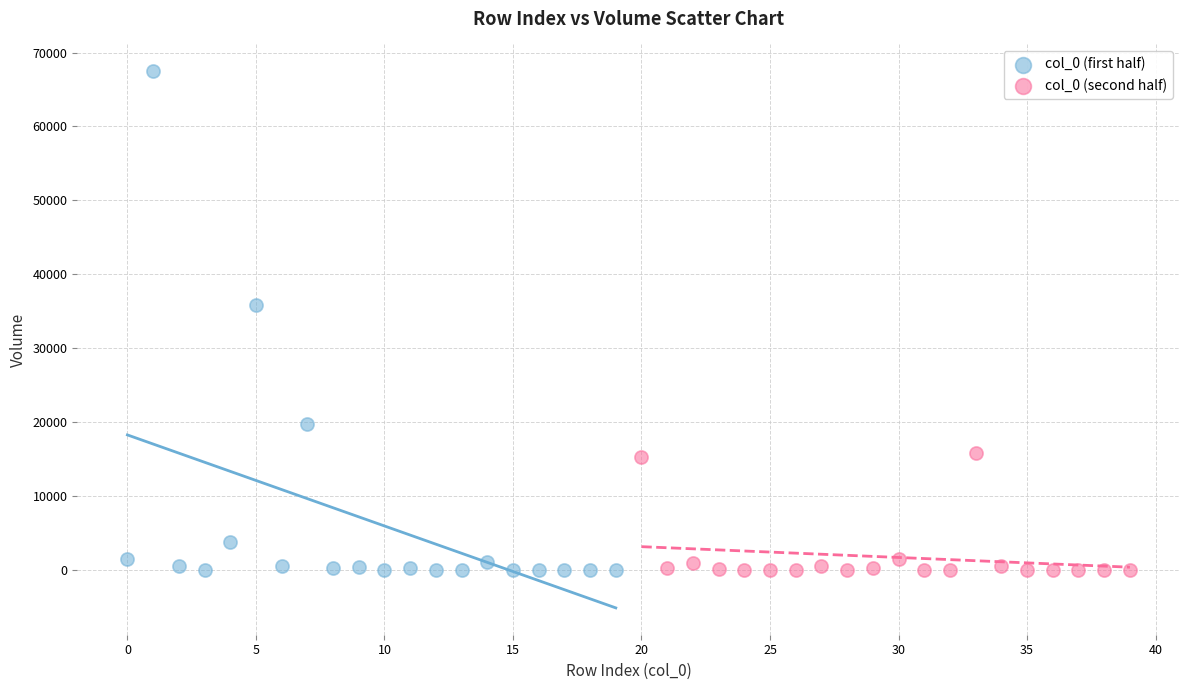

Which series has the largest Y range (max minus min)?

col_0 (first half)